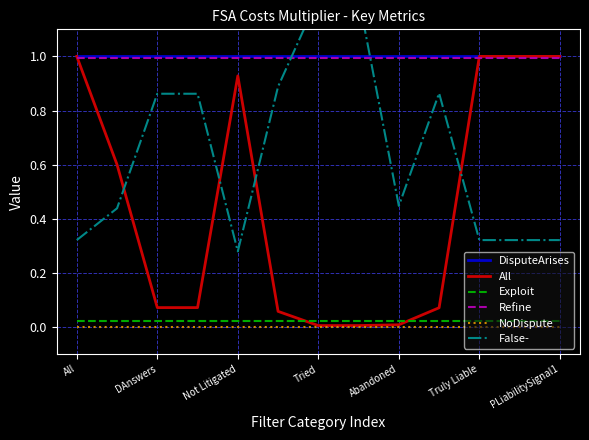

Which series ends up on top after the final intersection of False- and Refine?

Refine